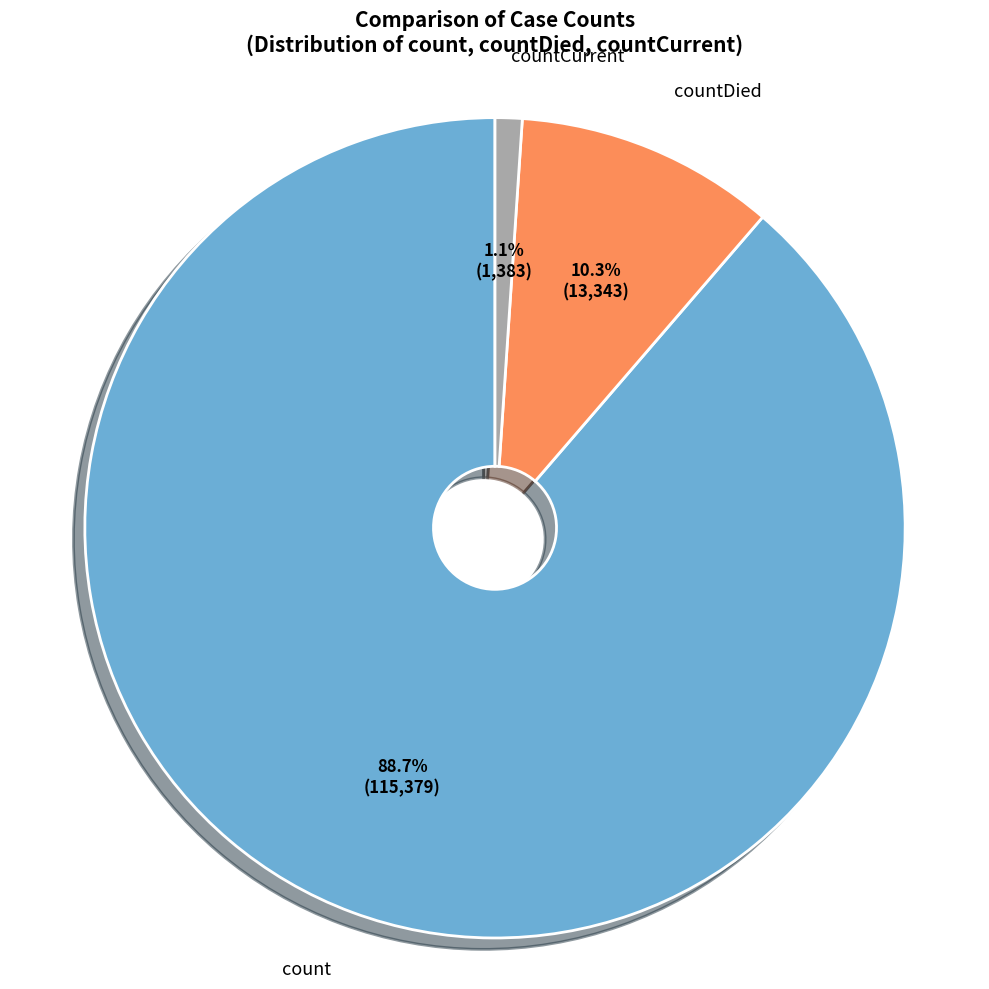

To the nearest percent, what is the average slice percentage?

33%